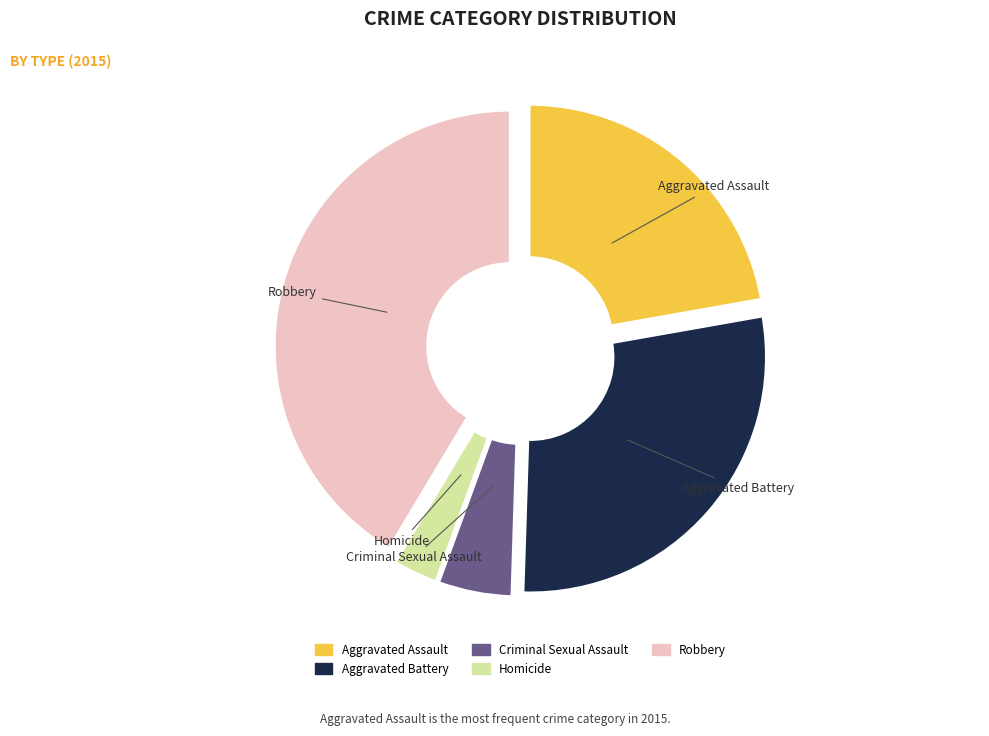

Combined, do Aggravated Battery and Criminal Sexual Assault account for over 50%?

No